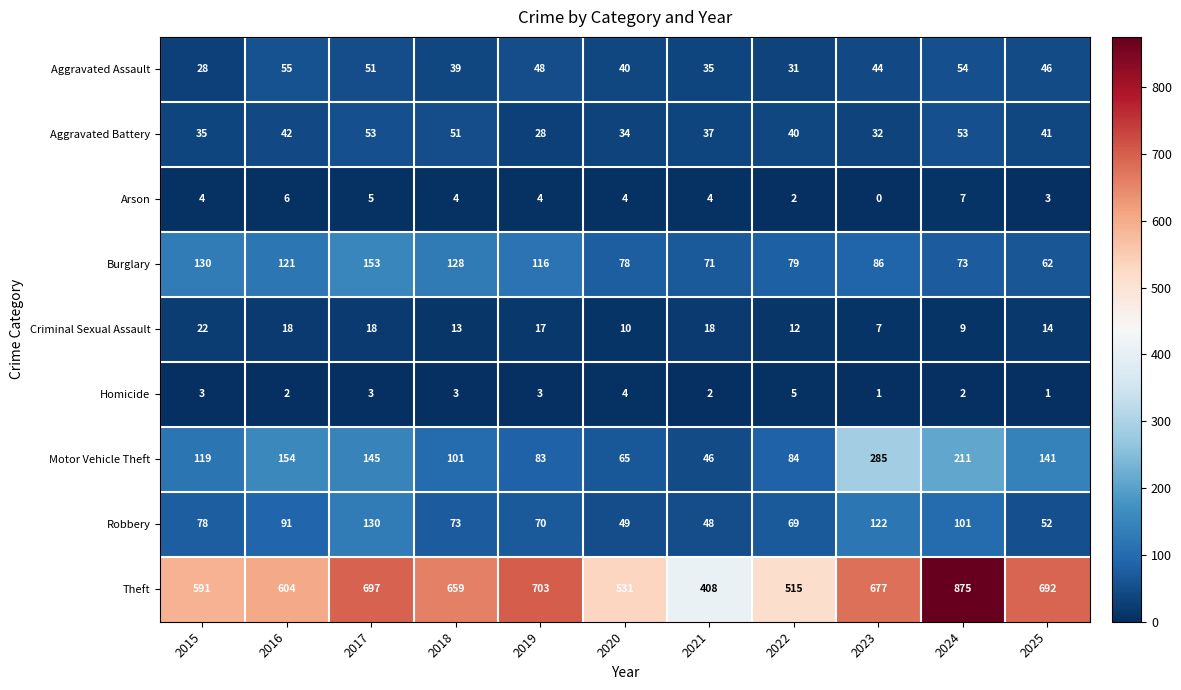

How many categories are shown in the chart?

11